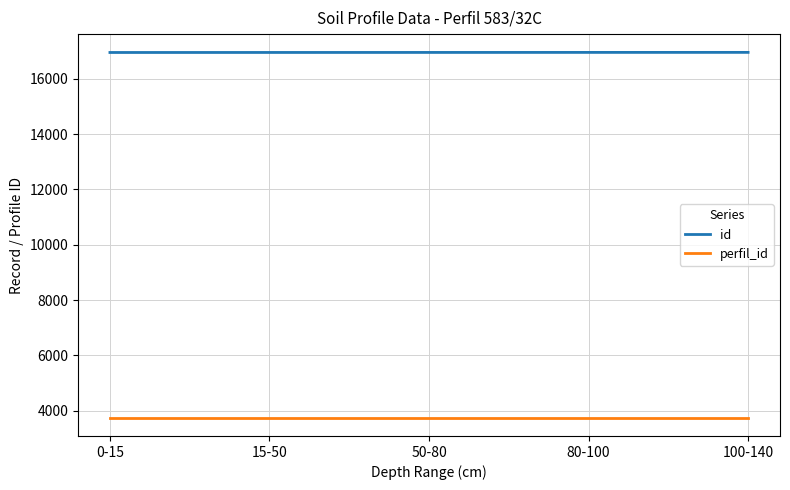

What is the spread (max minus min) of values at 15-50?

13194